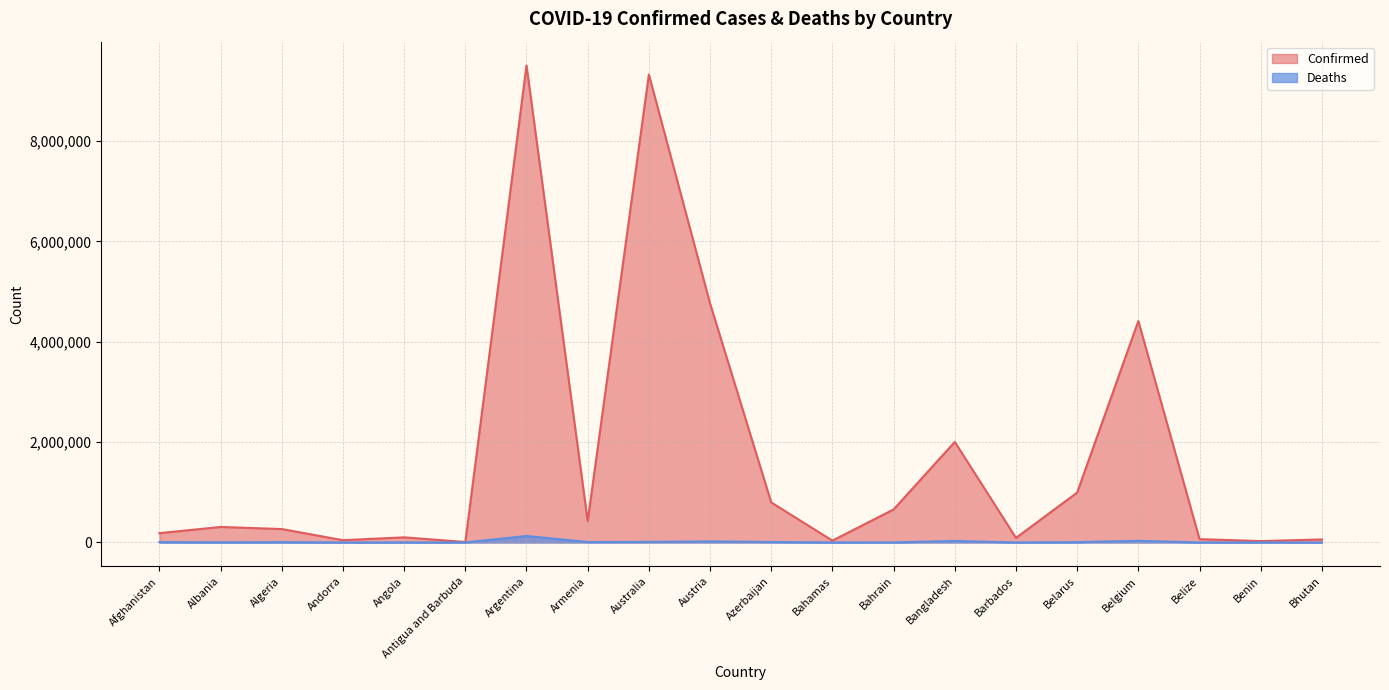

True or false: Confirmed has a value of 1185774 at Azerbaijan.

False